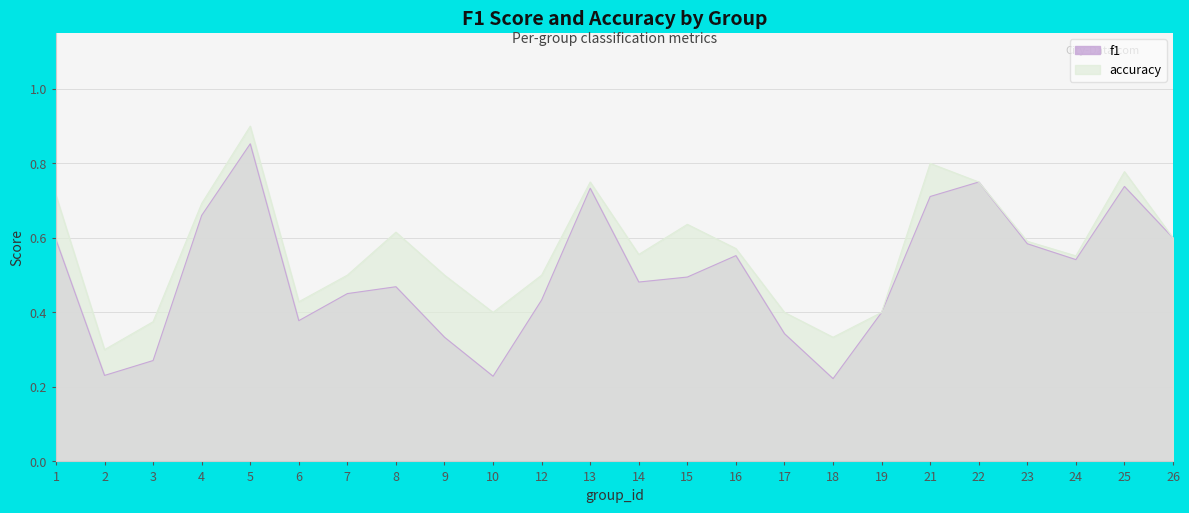

True or false: f1 and accuracy intersect in this chart.

False